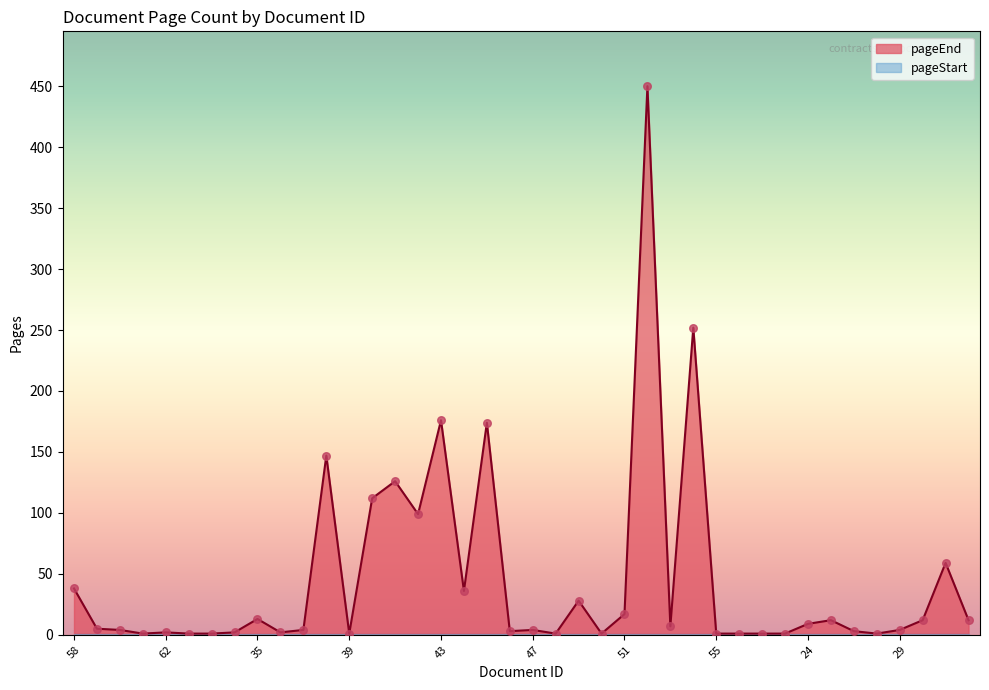

What is the change in value from 37 to 52?

+446